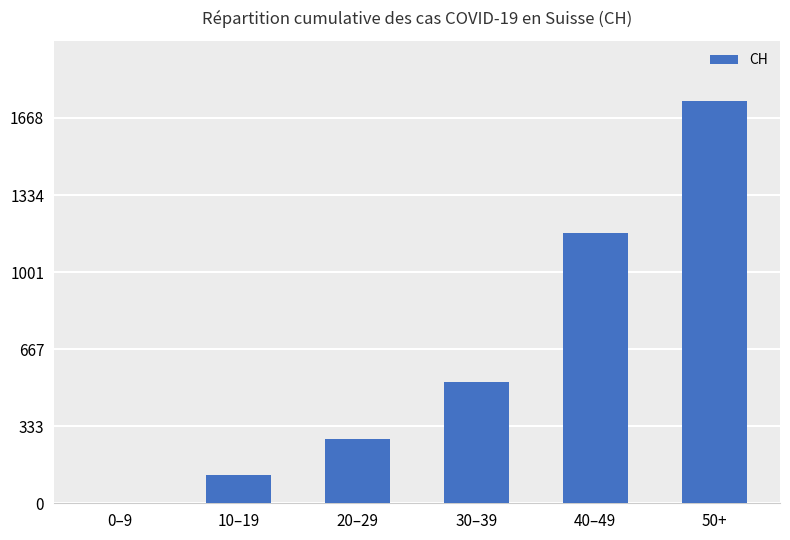

How many data points does each series have?

6